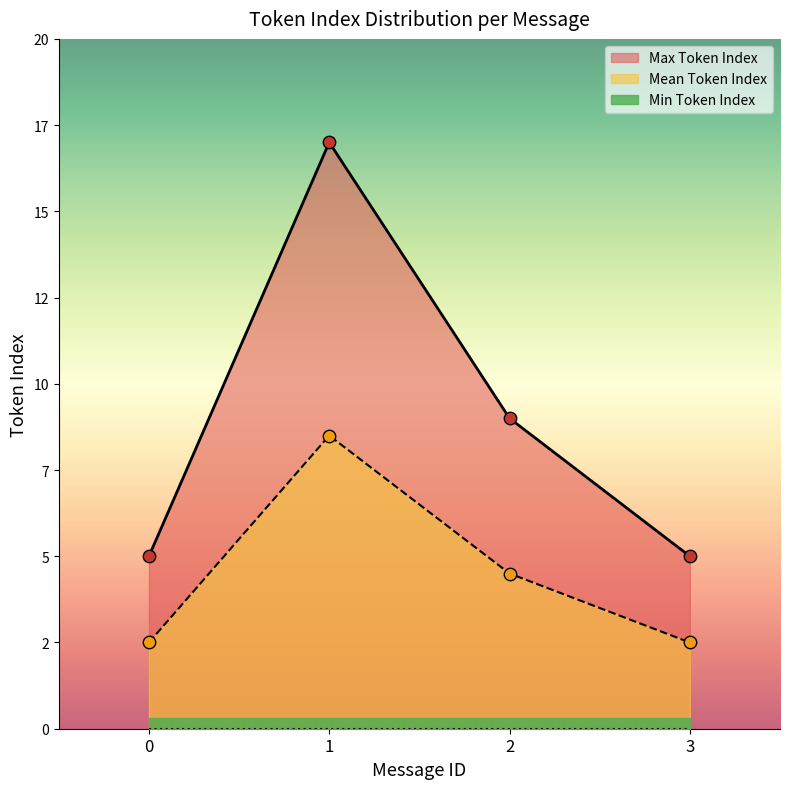

What is the total value across all series at 1?

25.5